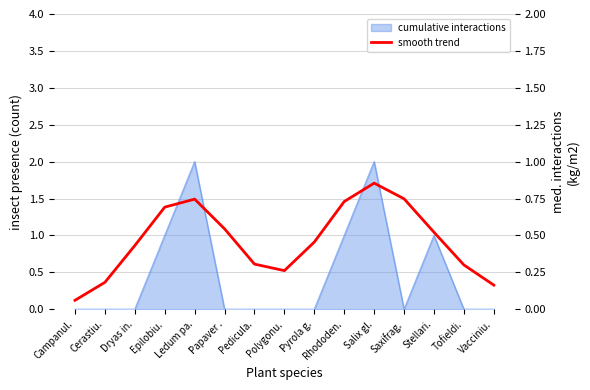

True or false: there are more than 2 points higher than both neighbors.

False